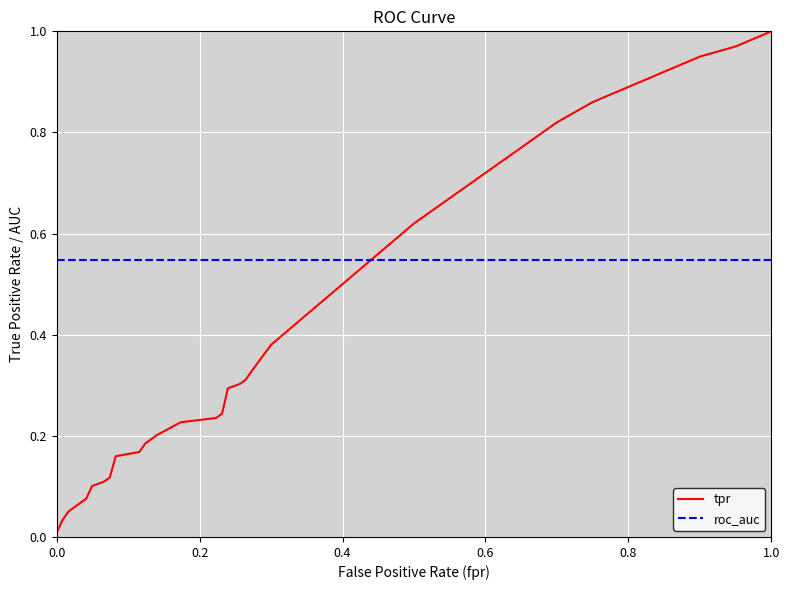

Rank the series by their average value, from lowest to highest.

tpr, roc_auc